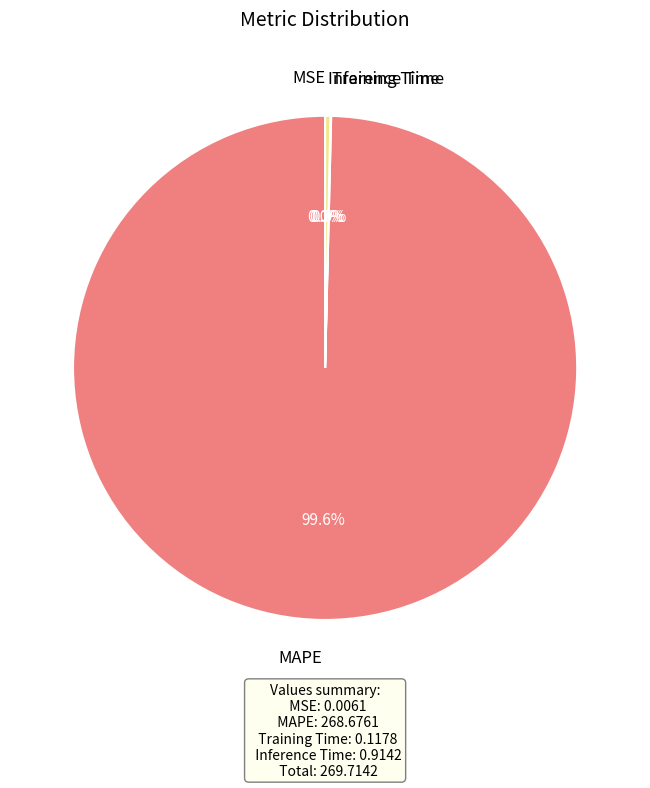

Combined, do Inference Time and MAPE account for over 50%?

Yes